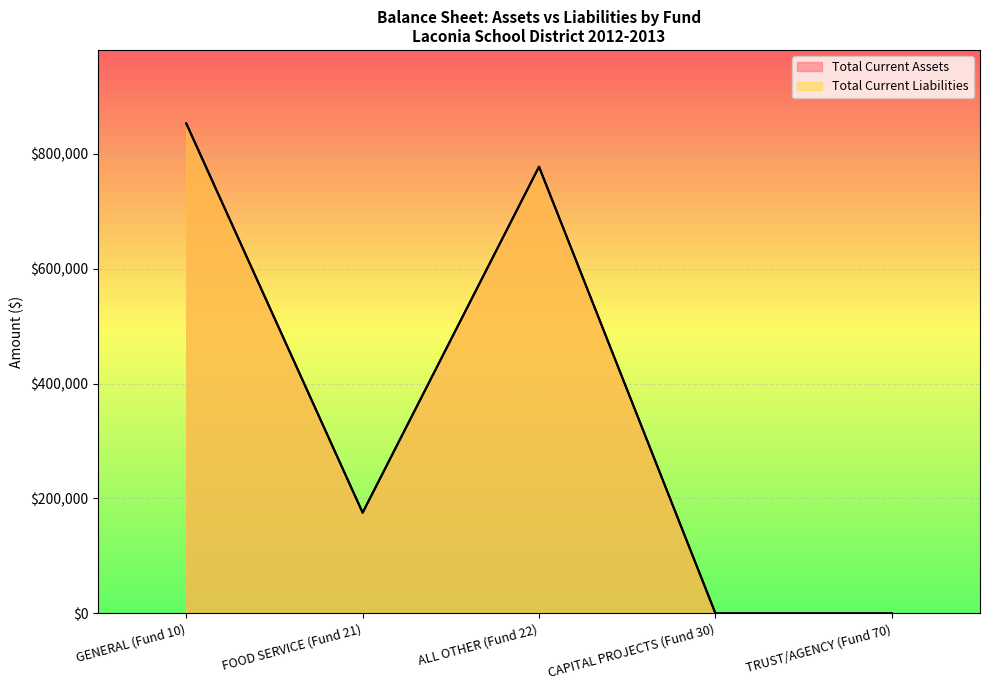

True or false: Total Current Liabilities and Total Current Assets cross at least once.

False